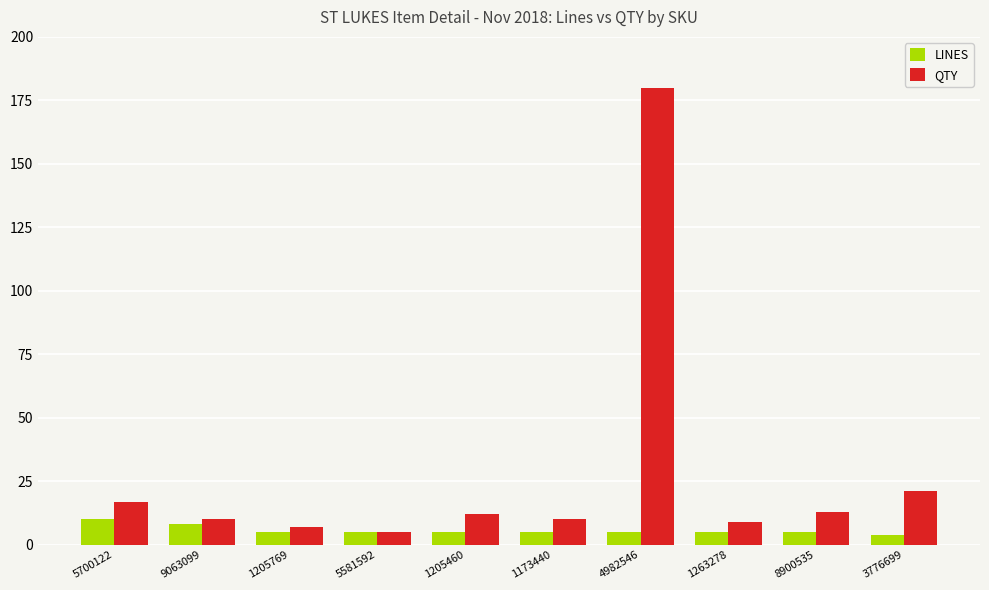

What is the label of the 8th bar from the right?

1205769